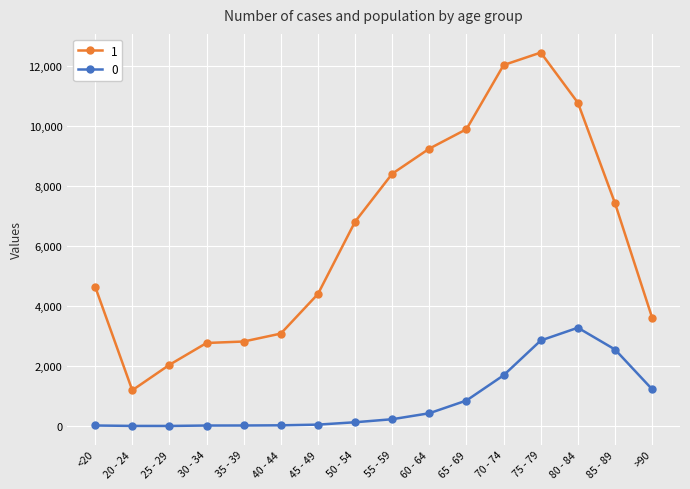

The value of 1 at 75 - 79 is 3154. True or false?

False